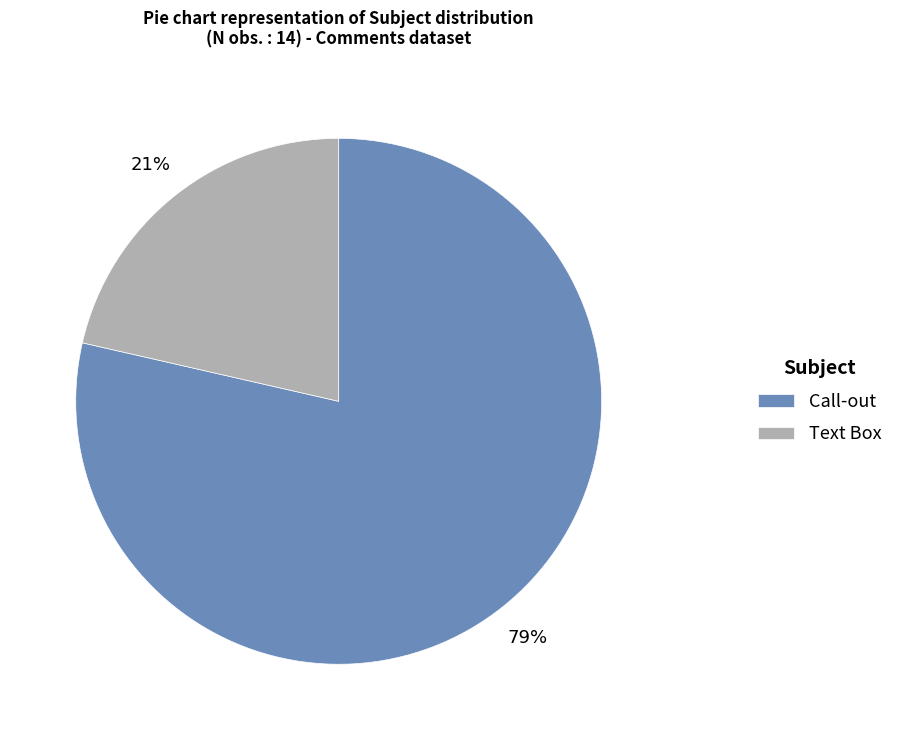

To the nearest percent, what is the average slice percentage?

50%